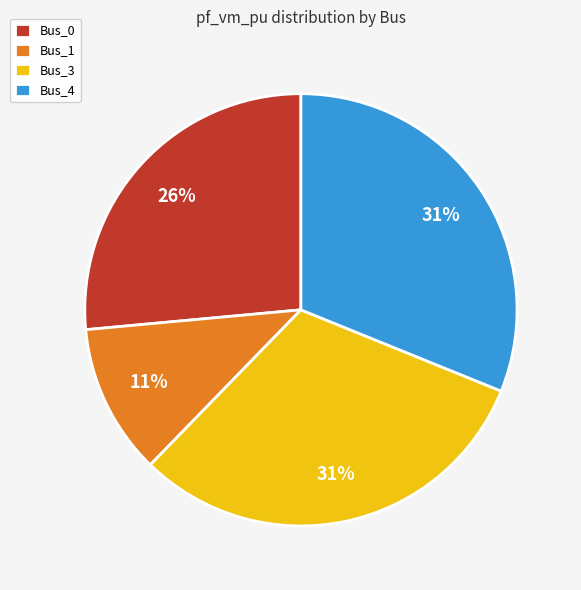

Between Bus_3 and Bus_0, which is larger?

Bus_3